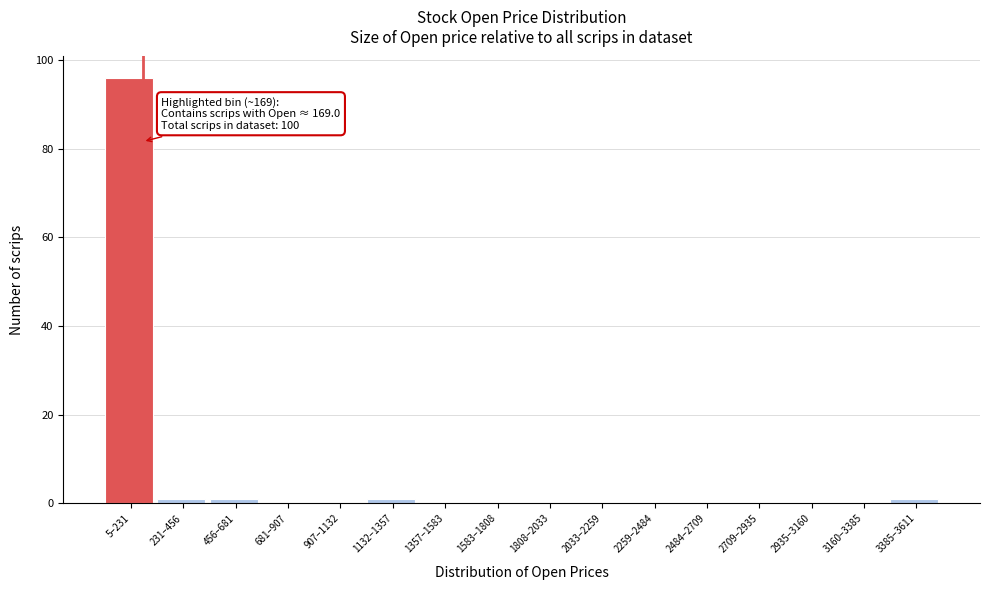

Reading right to left, extract all data points from this chart.

3385–3611=1	3160–3385=0	2935–3160=0	2709–2935=0	2484–2709=0	2259–2484=0	2033–2259=0	1808–2033=0	1583–1808=0	1357–1583=0	1132–1357=1	907–1132=0	681–907=0	456–681=1	231–456=1	5–231=96